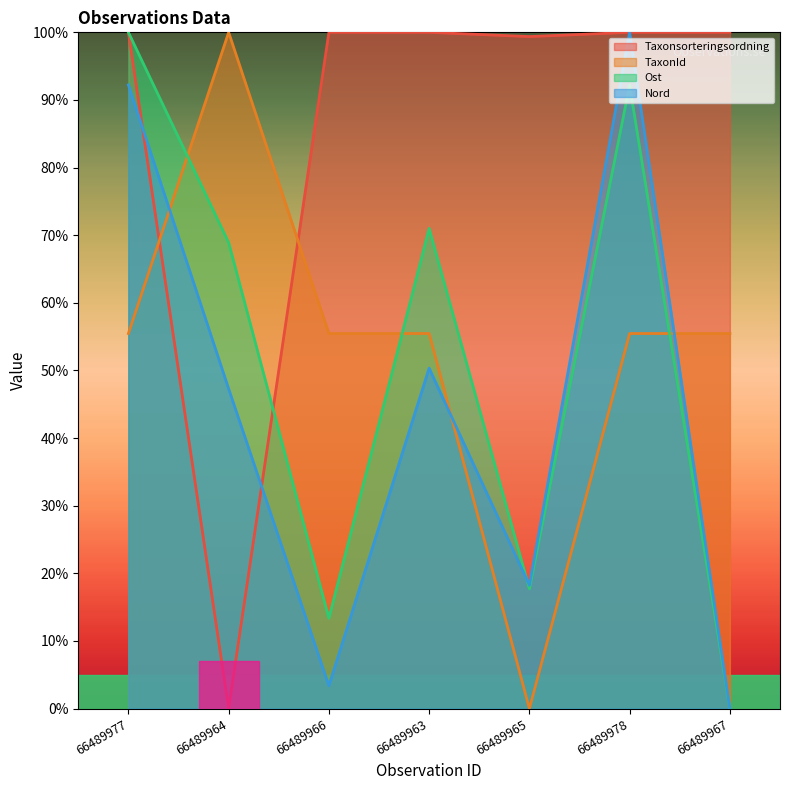

True or false: Nord and TaxonId intersect in this chart.

True